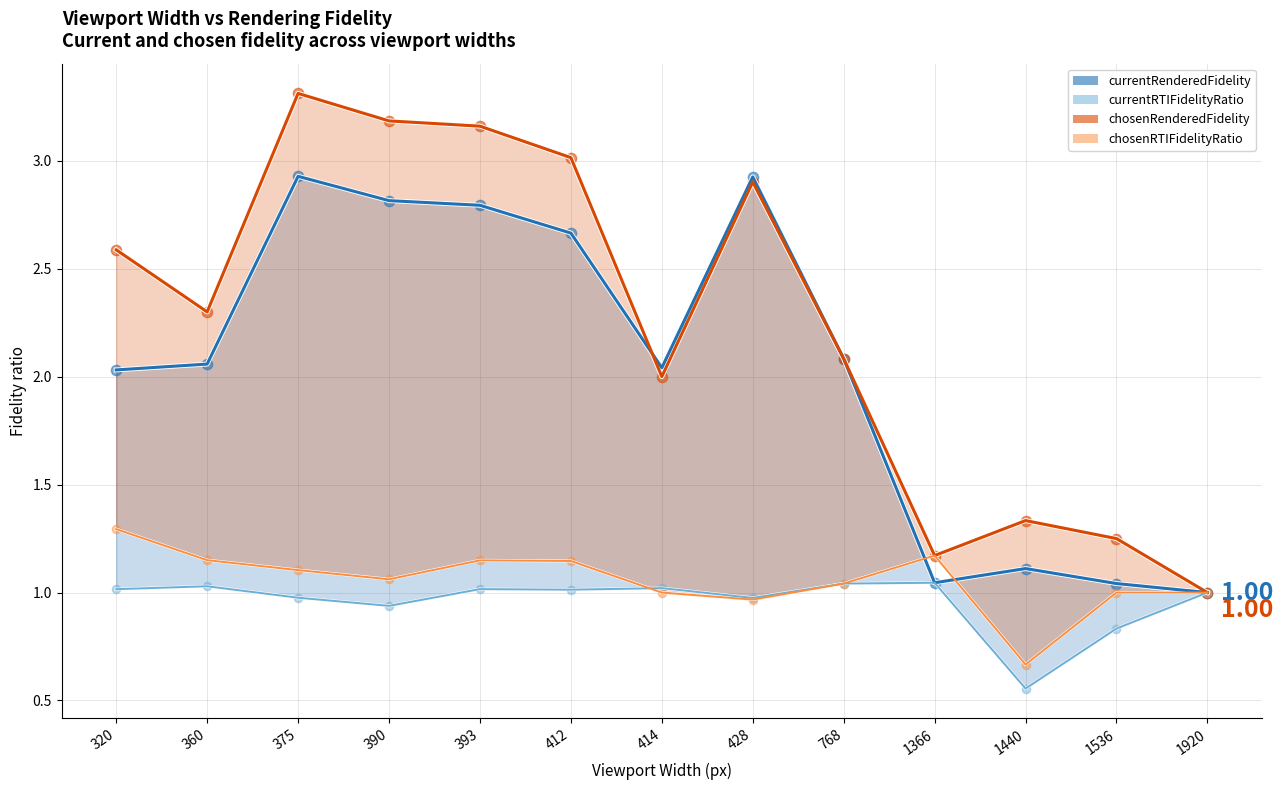

What is the total value across all series at 390?

8.0